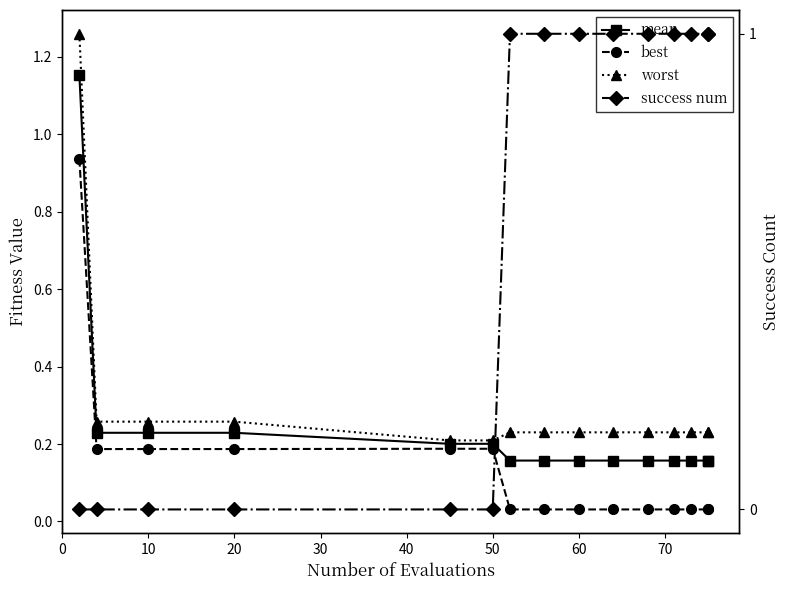

What is the average value of the mean series?

0.2